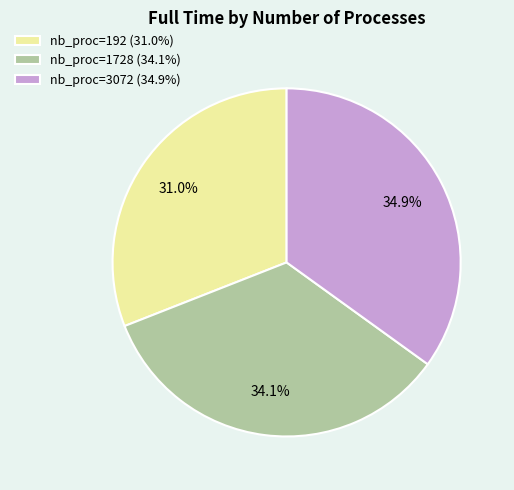

Does any single category account for the majority?

No